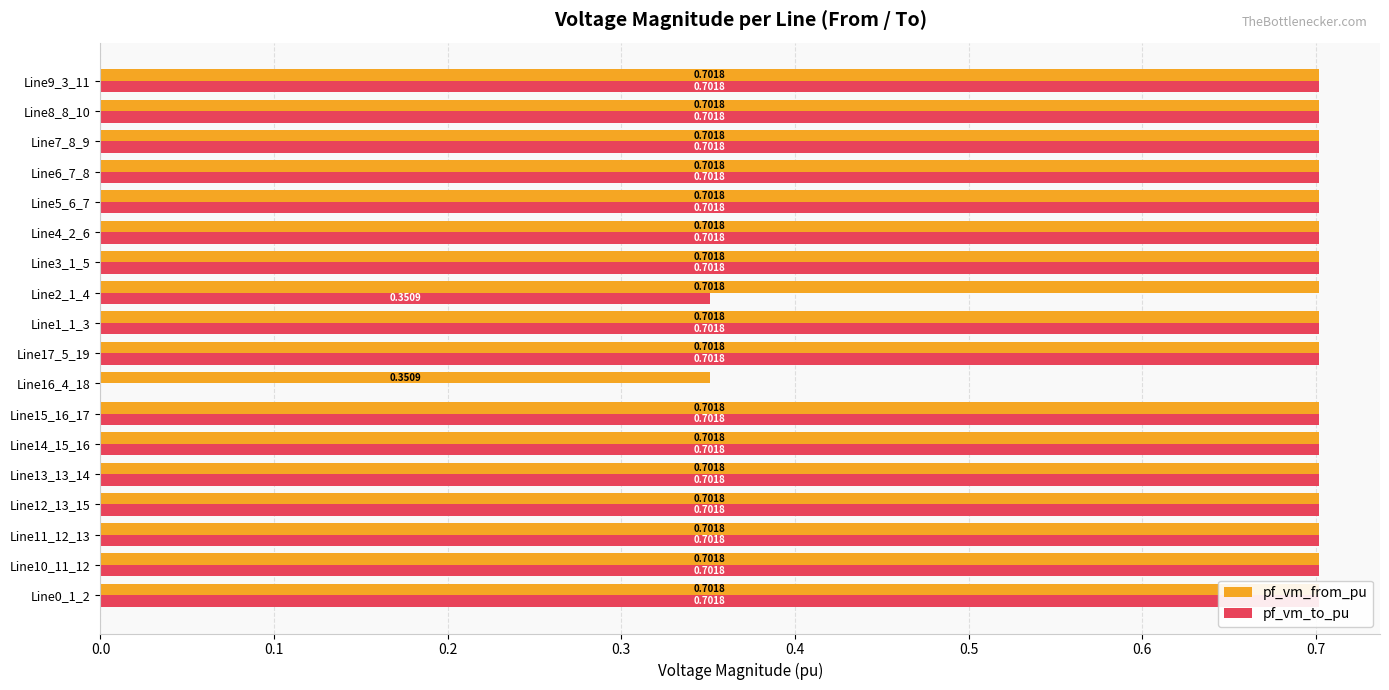

What is the average value of the pf_vm_to_pu series?

0.6